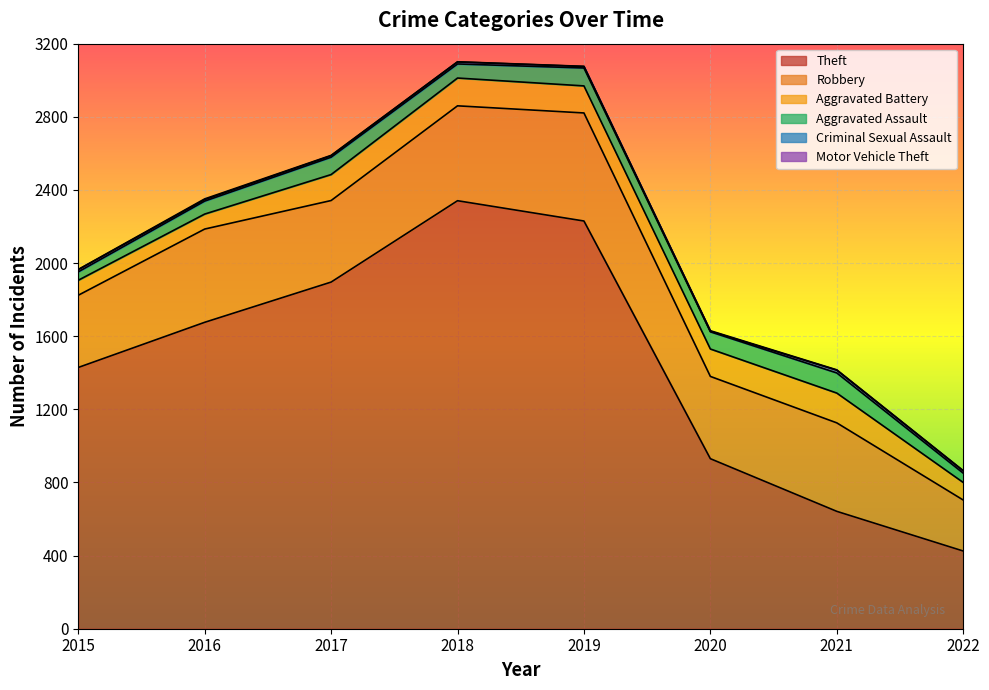

What is the value of the Theft point at the 3rd from the left?

1896